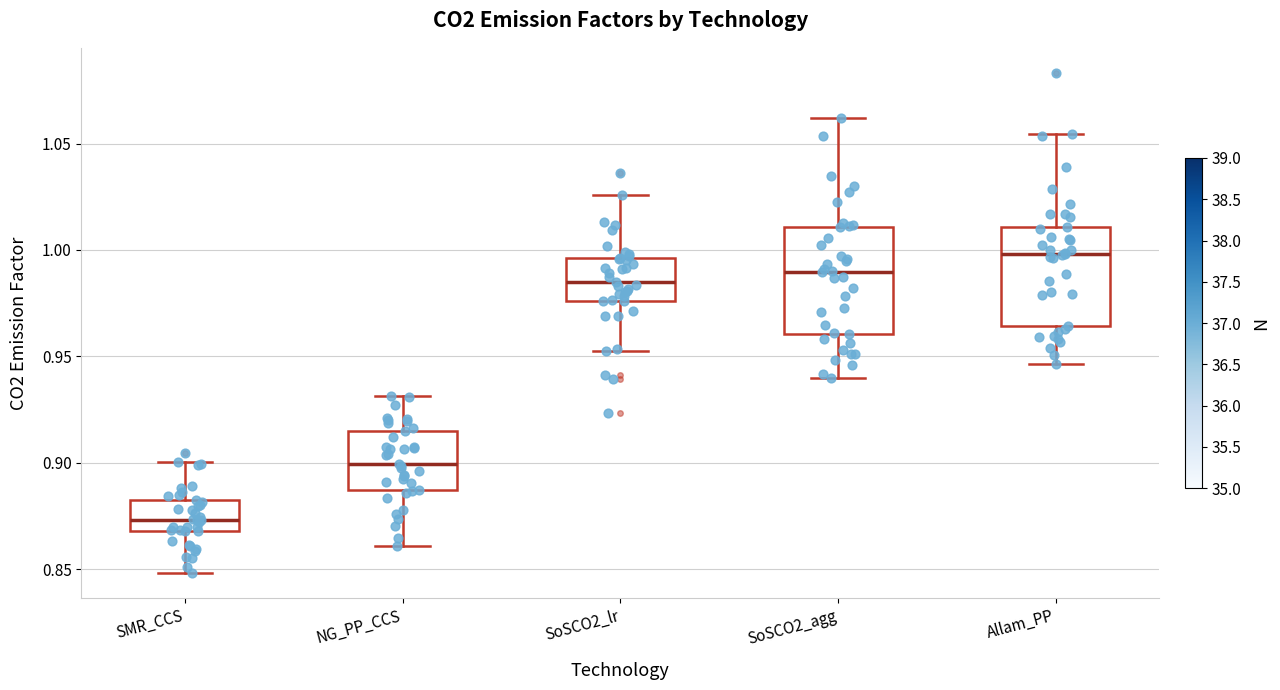

Reading left to right, transcribe this box plot: for each box, give where its median line is, the range the box spans, and where its two whiskers end, as read against the y-axis. The values are not printed on the chart, so give them approximately, as read against the axis.

SMR_CCS: median 0.875, box 0.870 to 0.880, whiskers 0.850 to 0.900
NG_PP_CCS: median 0.900, box 0.885 to 0.915, whiskers 0.860 to 0.930
SoSCO2_lr: median 0.985, box 0.975 to 0.995, whiskers 0.950 to 1.025
SoSCO2_agg: median 0.990, box 0.960 to 1.010, whiskers 0.940 to 1.060
Allam_PP: median 1.000, box 0.965 to 1.010, whiskers 0.945 to 1.055